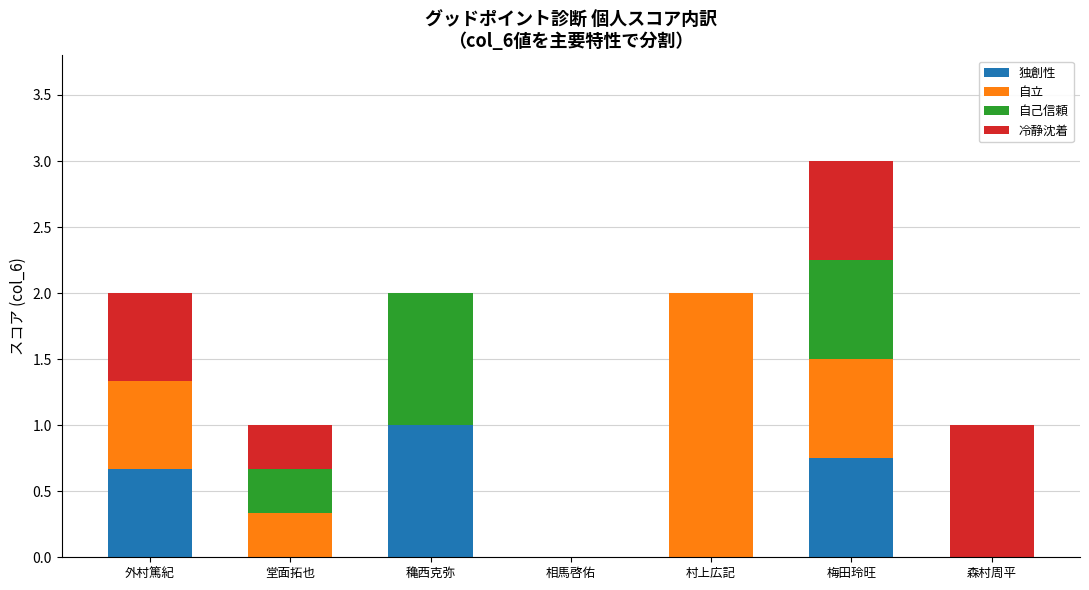

The value of 独創性 at 穐西克弥 is 1.0. True or false?

True